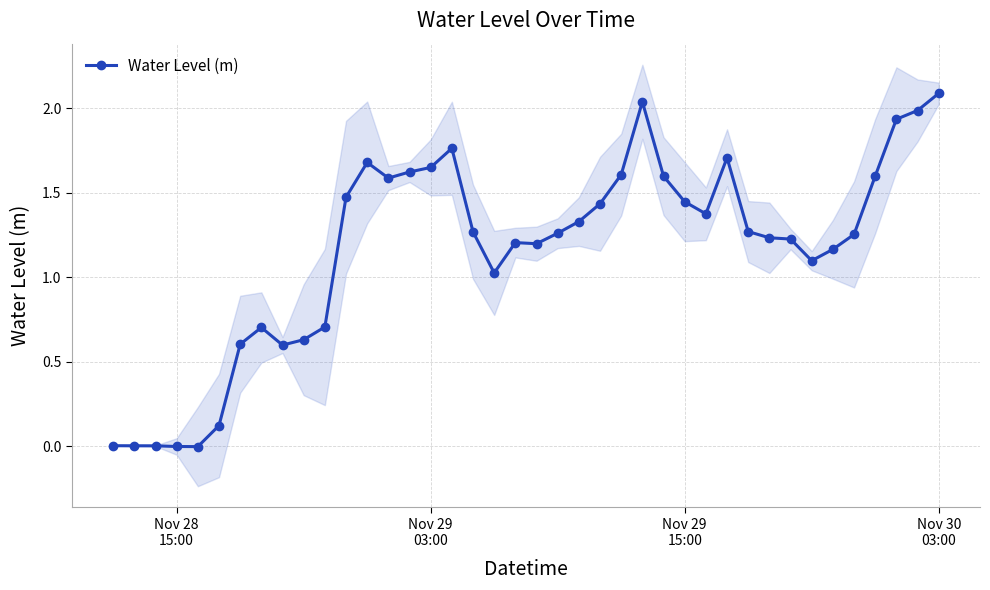

How many positive values are there?

38